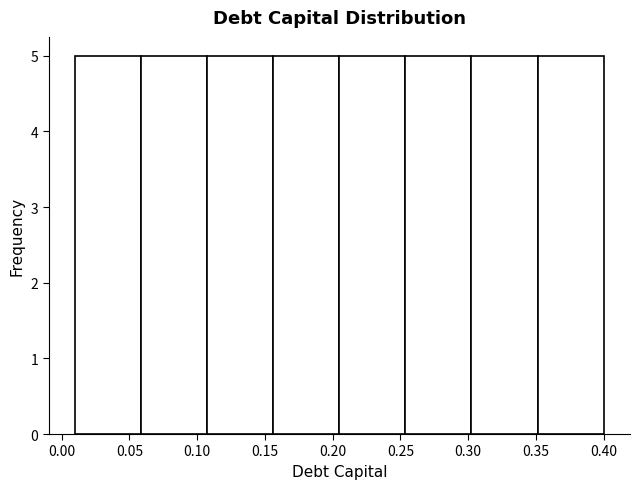

Reading left to right, list every bar in this chart as the range it spans on the x-axis followed by its height. Neither the bar edges nor the heights are printed on the chart, so give them approximately, as read against the axes.

0.010 to 0.060: 5
0.060 to 0.110: 5
0.110 to 0.155: 5
0.155 to 0.205: 5
0.205 to 0.255: 5
0.255 to 0.305: 5
0.305 to 0.350: 5
0.350 to 0.400: 5